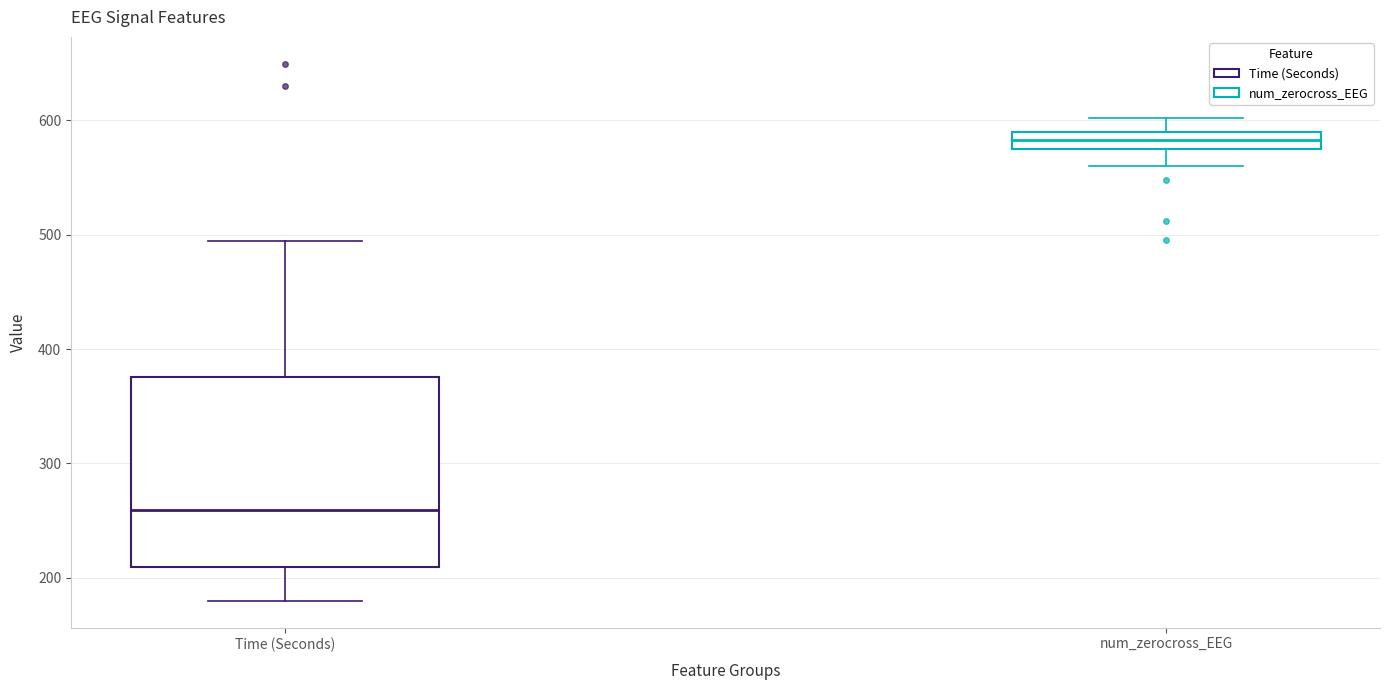

Which box is the tallest, from its lower edge to its upper edge?

Time (Seconds)